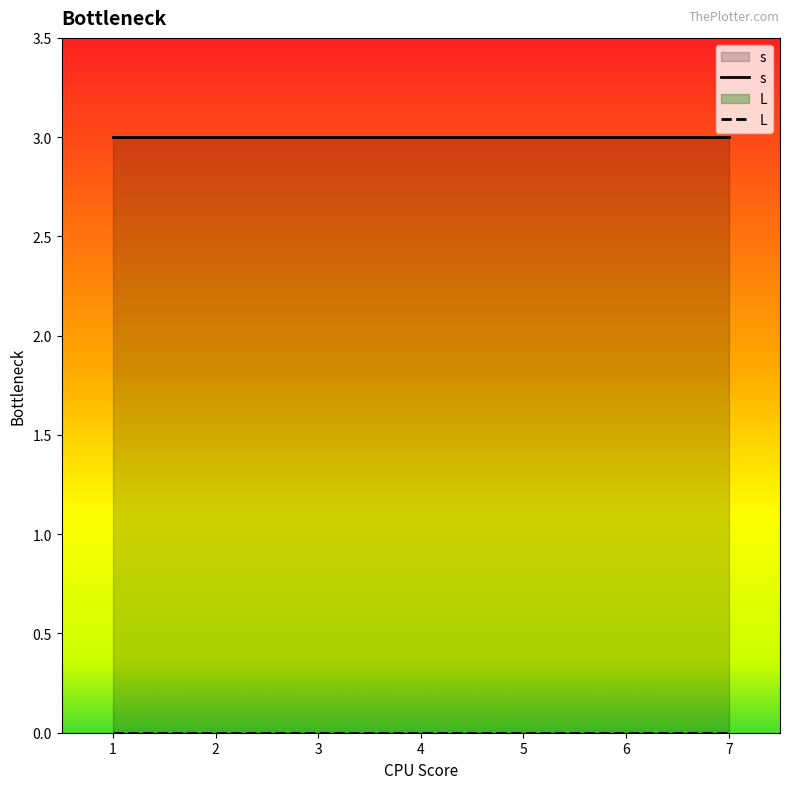

What is the difference between the highest and lowest values at 1?

3